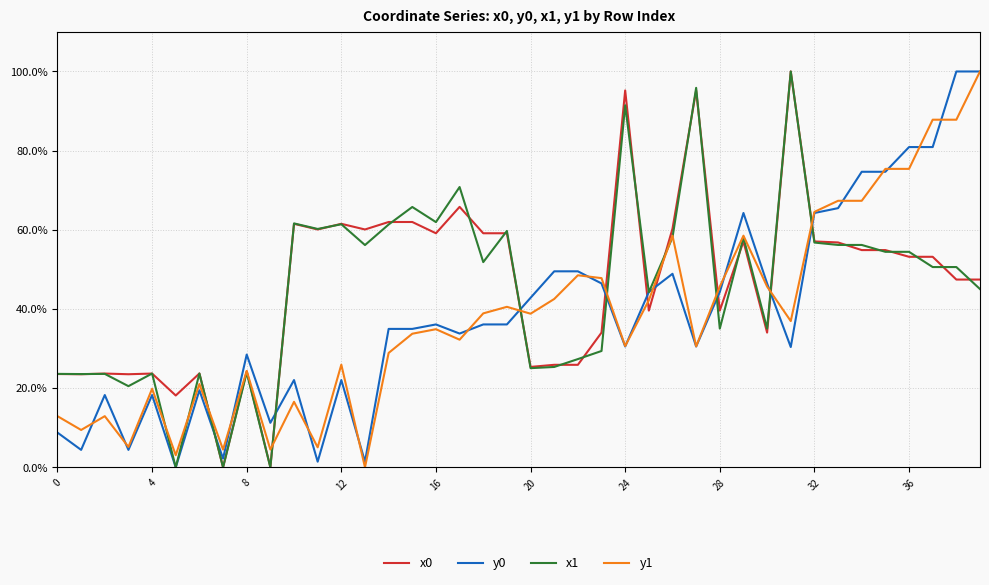

What is the maximum value for y1?

100.0